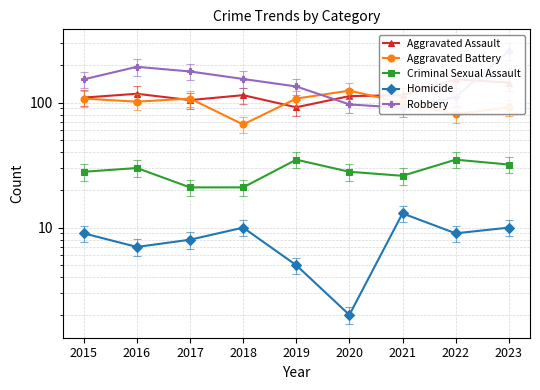

Reading left to right, extract all data points from this chart.

Aggravated Assault: 110	118	105	115	92	113	115	154	145
Aggravated Battery: 108	102	108	67	108	125	100	81	92
Criminal Sexual Assault: 28	30	21	21	35	28	26	35	32
Homicide: 9	7	8	10	5	2	13	9	10
Robbery: 154	194	178	155	135	97	91	111	260